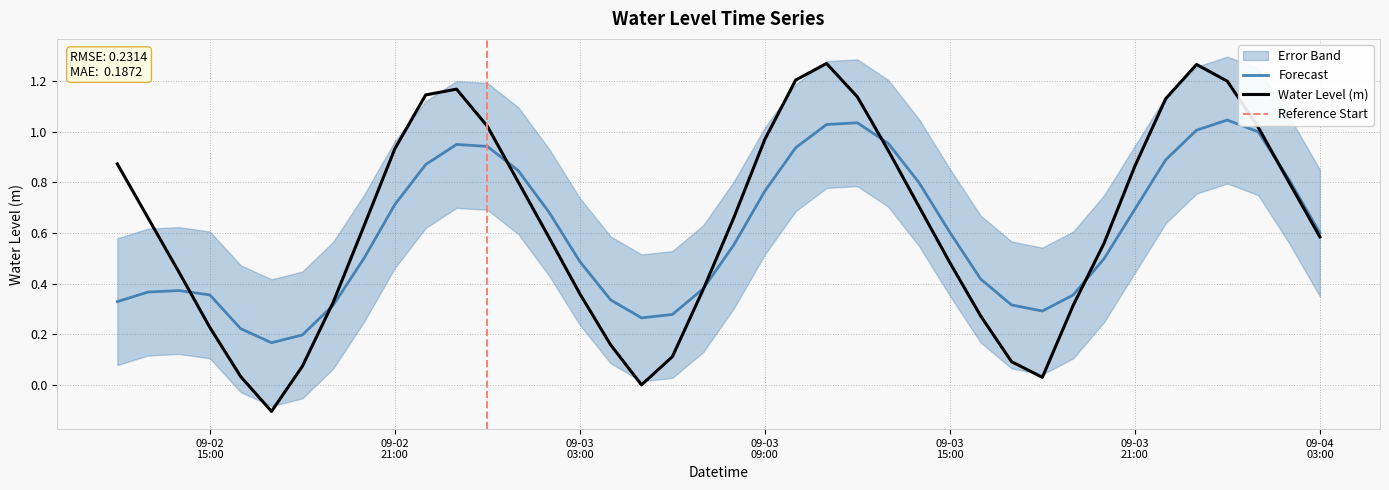

What position from the left is 2023-09-02 20:00:00?

9